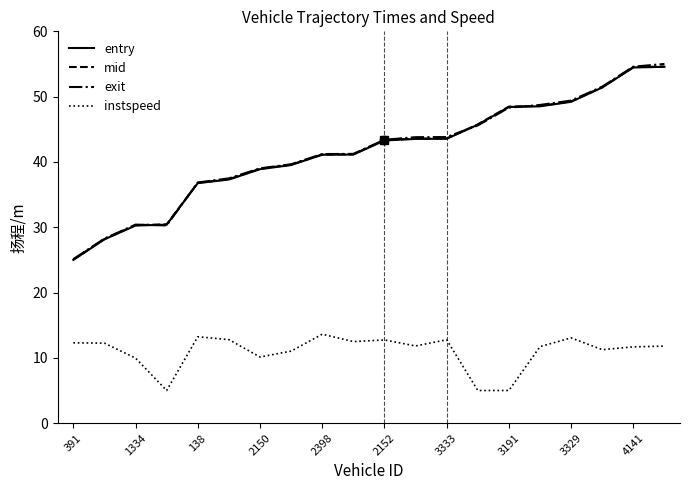

What is the greatest value displayed?

55.0